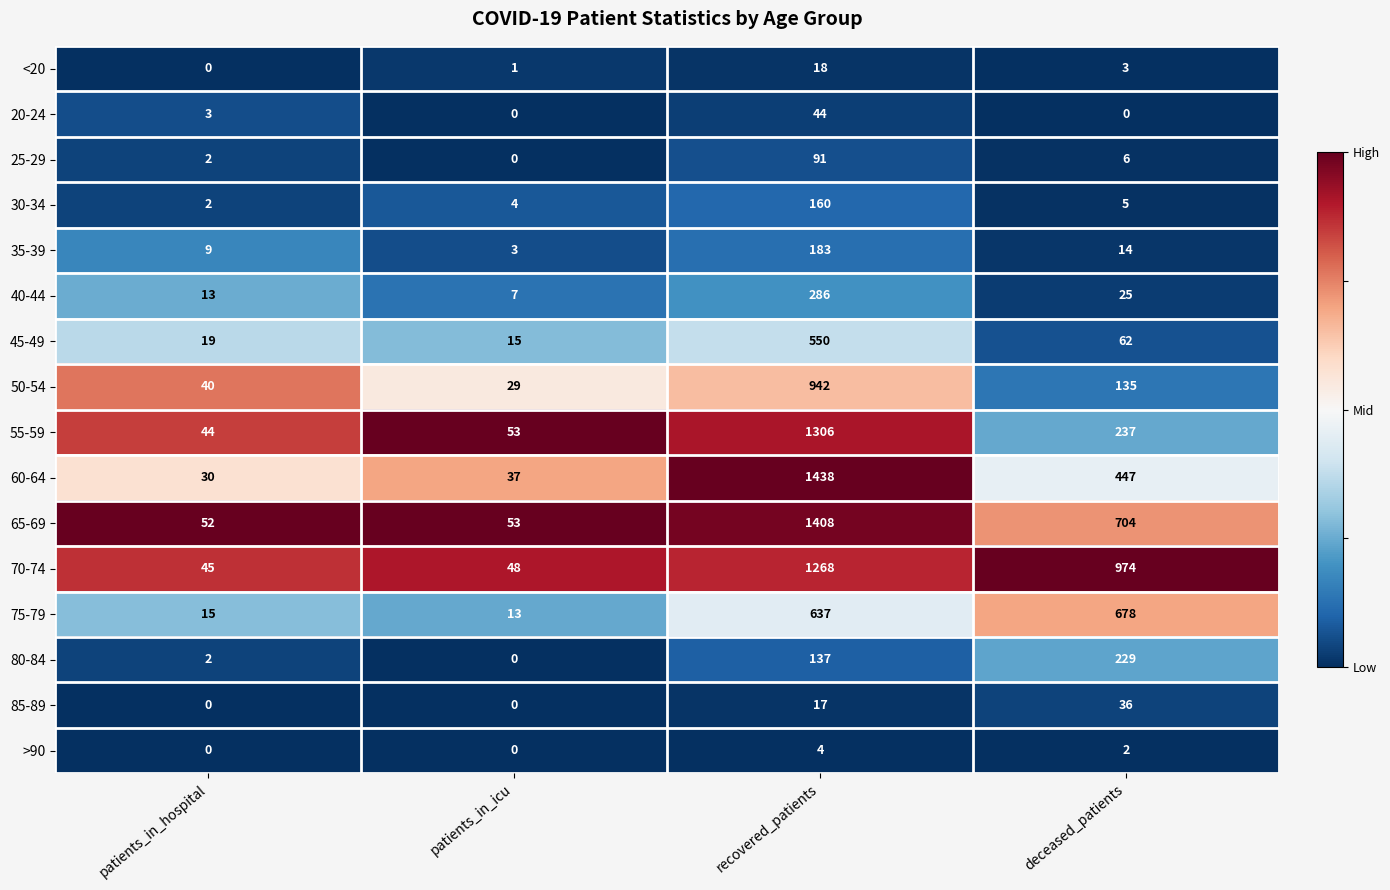

How many data points does each series have?

4